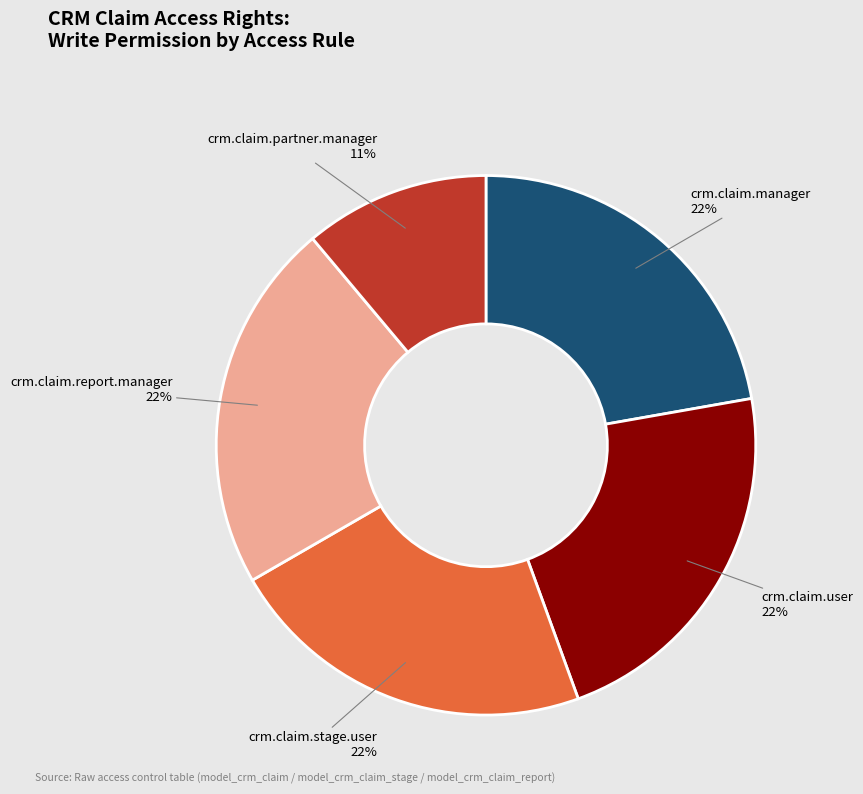

Is there a majority slice in this chart?

No